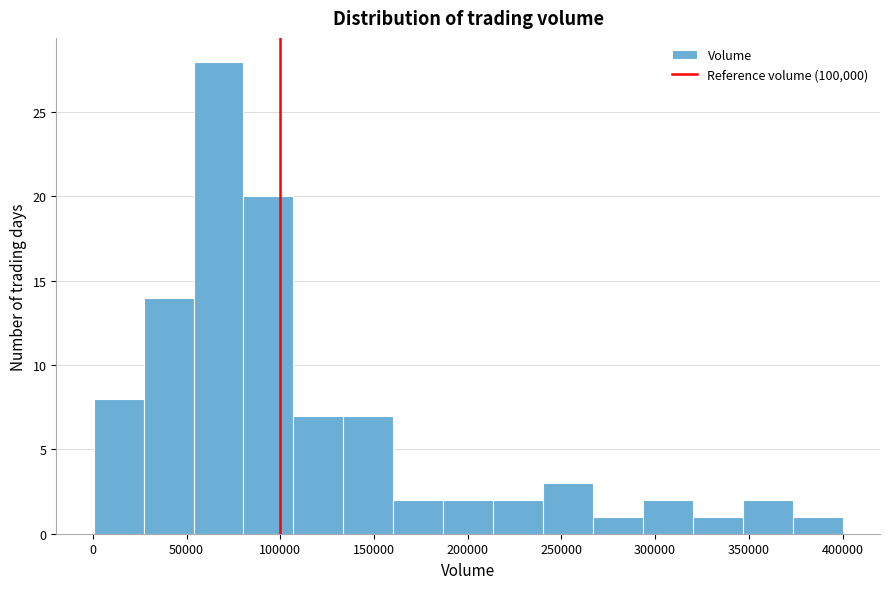

How tall is the bar that spans 105000 to 135000 on the x-axis? Neither the bar edges nor the heights are printed on the chart, so give them approximately, as read against the axes.

7